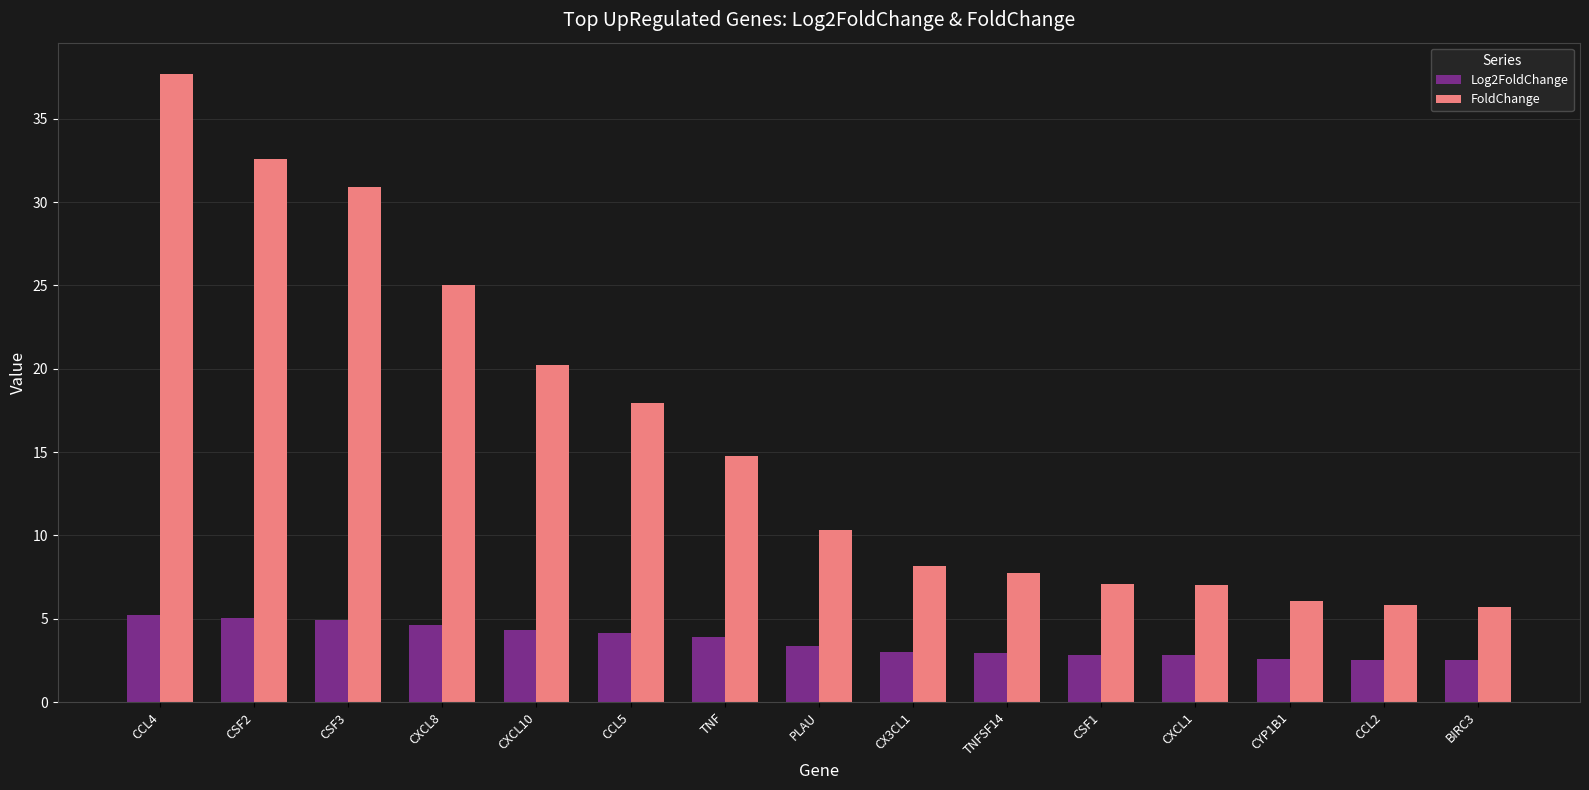

How many data points in FoldChange are above 10?

8